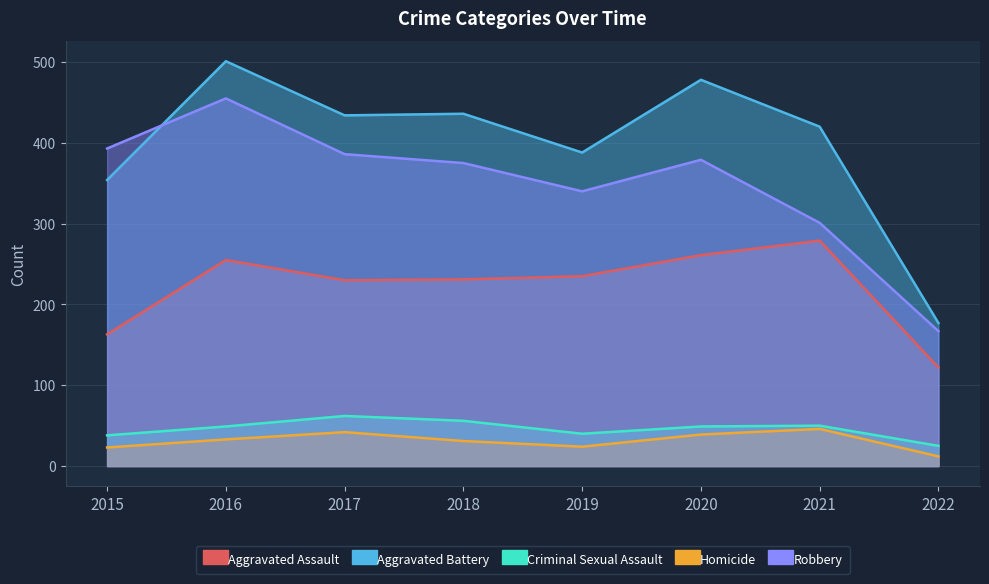

What is the average value of the Criminal Sexual Assault series?

46